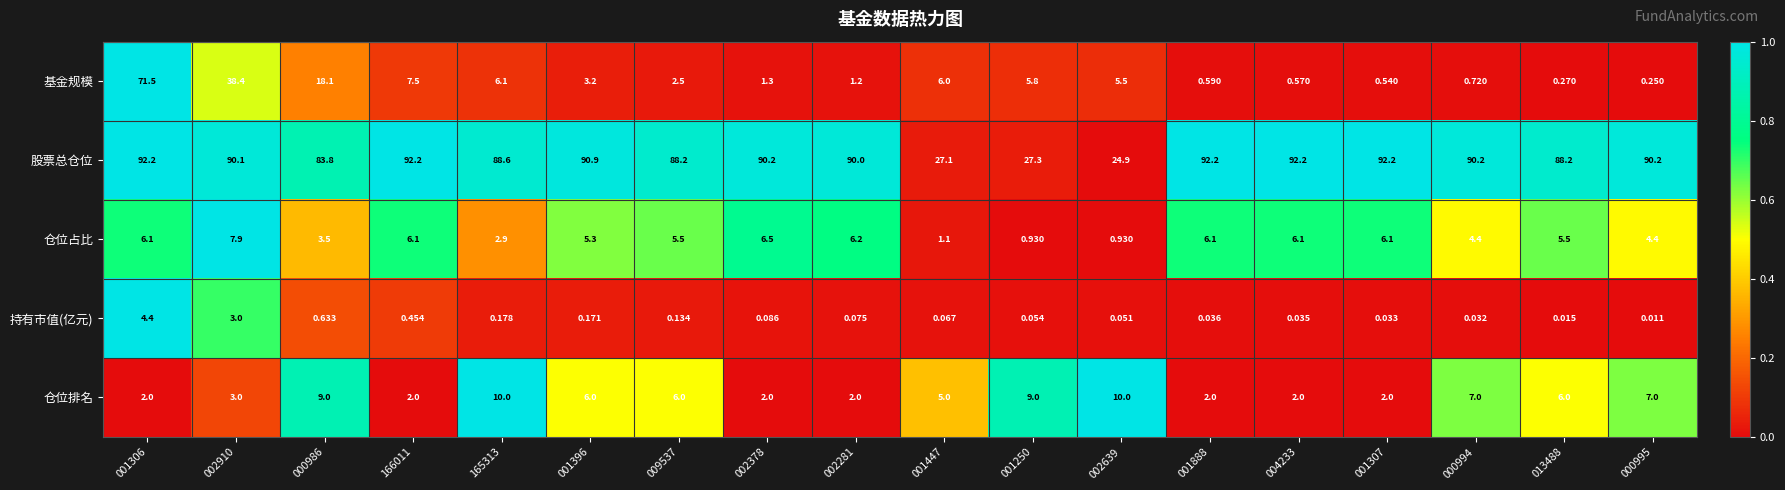

Which series has the largest range (max minus min)?

基金规模